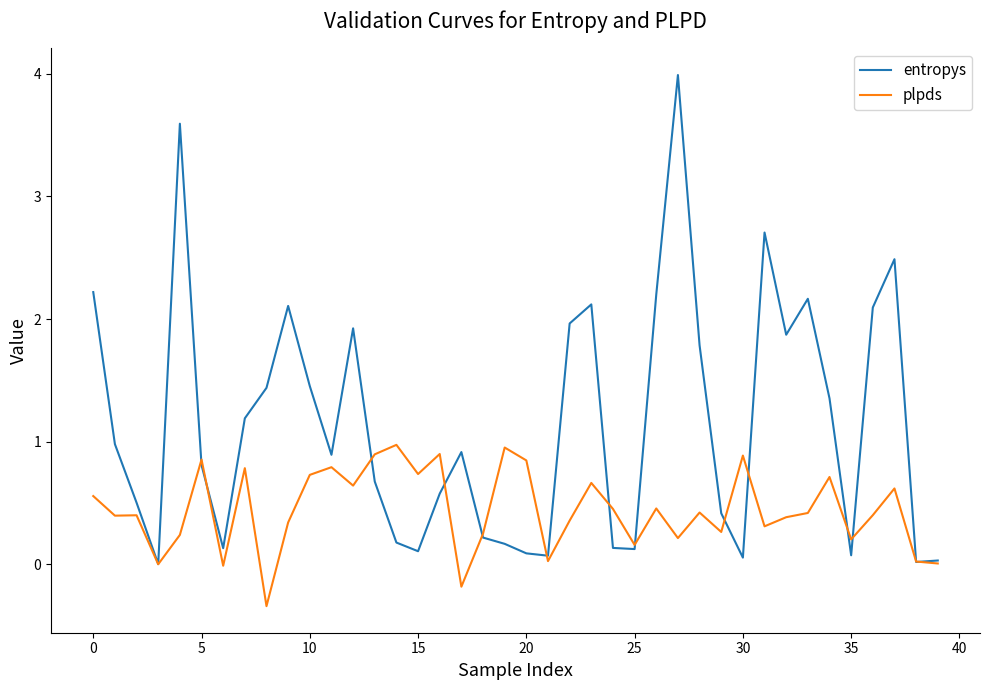

Rank the series by their maximum value, from lowest to highest.

plpds, entropys